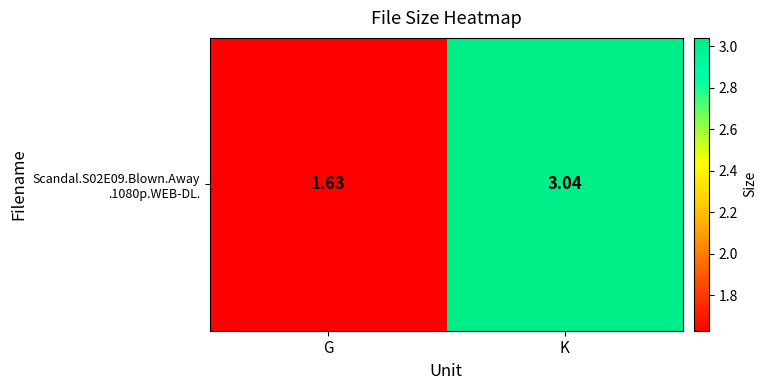

What is the approximate value at K?

3.0